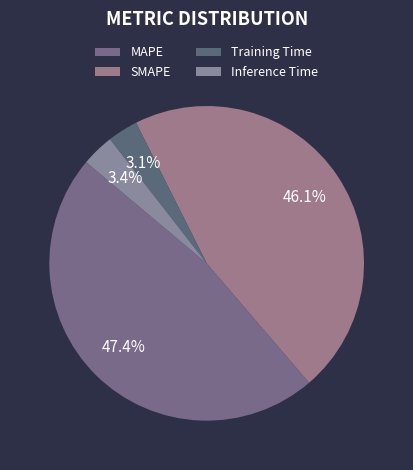

To the nearest percent, what is the average slice percentage?

25%